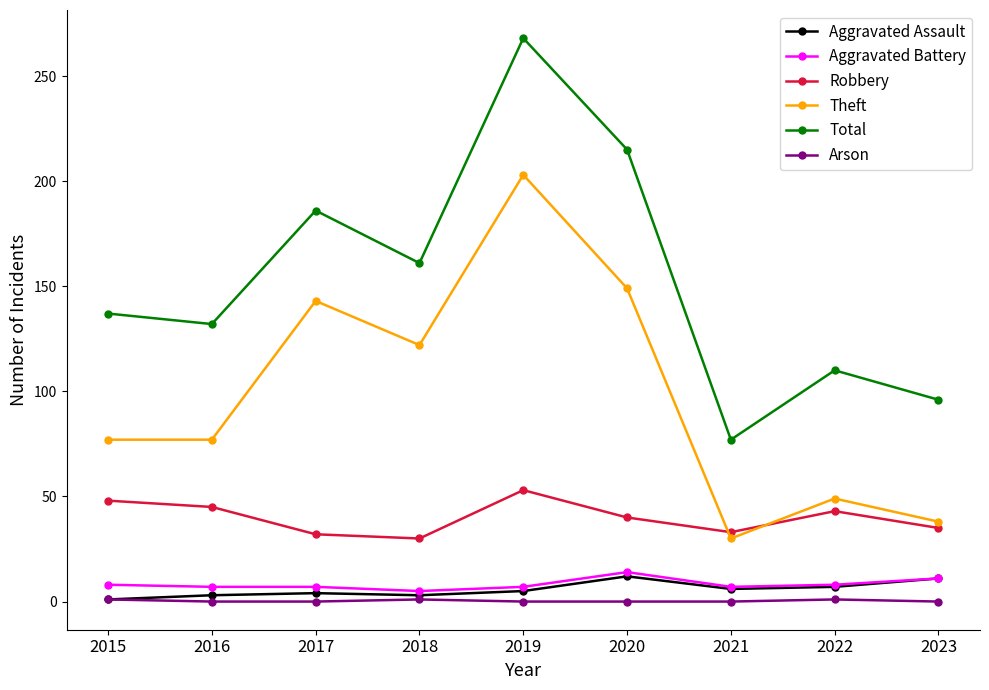

What is the value of the Aggravated Assault point at the 7th from the left?

6